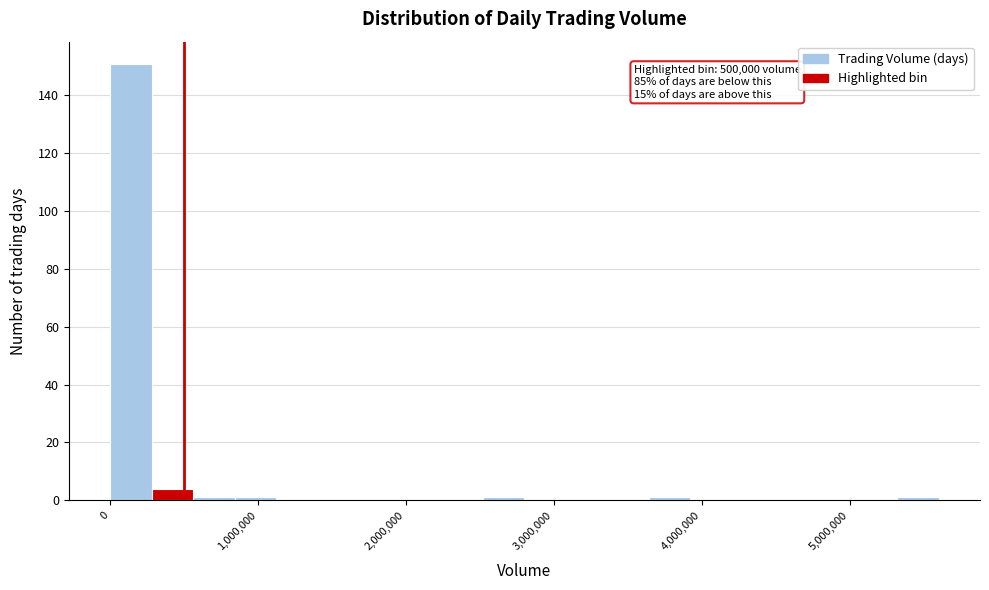

Read against the x-axis, roughly where is the centre of the tallest bar?

100000